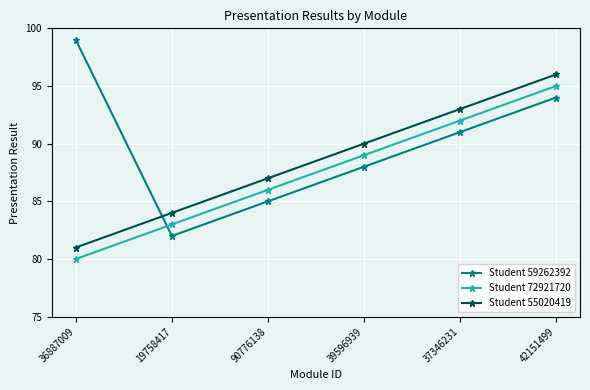

Read the Student 55020419 value at 19758417, to the nearest 5.

85